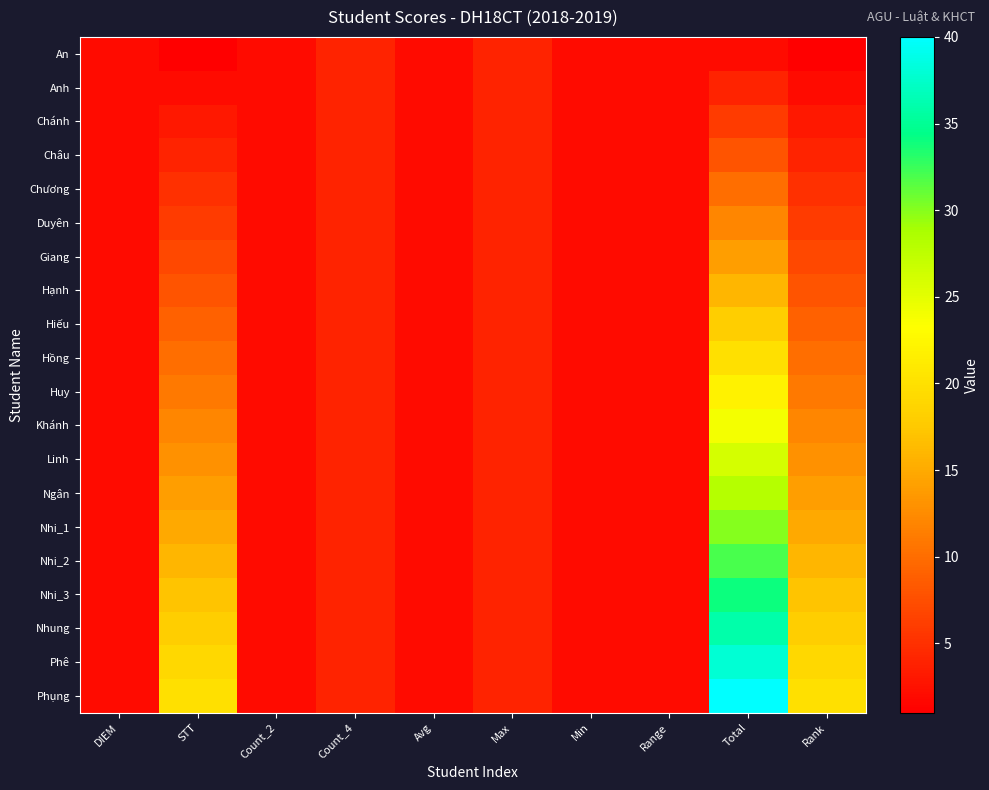

What is the maximum value shown in the chart?

40